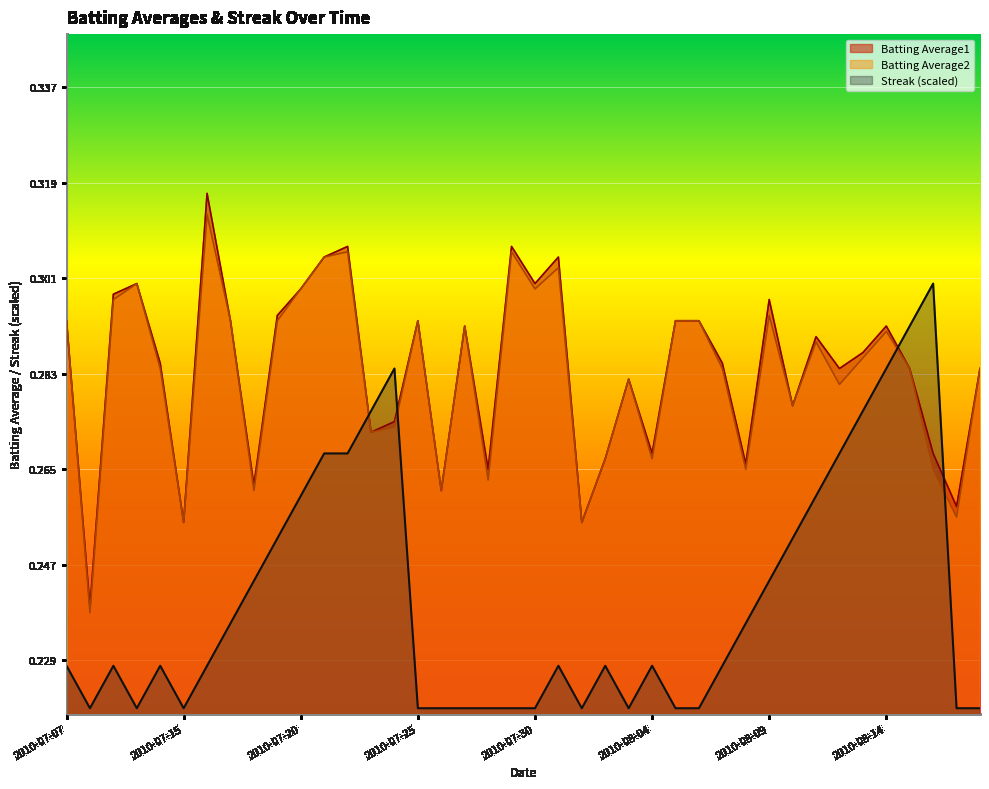

Rank the series by their maximum value, from lowest to highest.

Streak (scaled), Batting Average2, Batting Average1